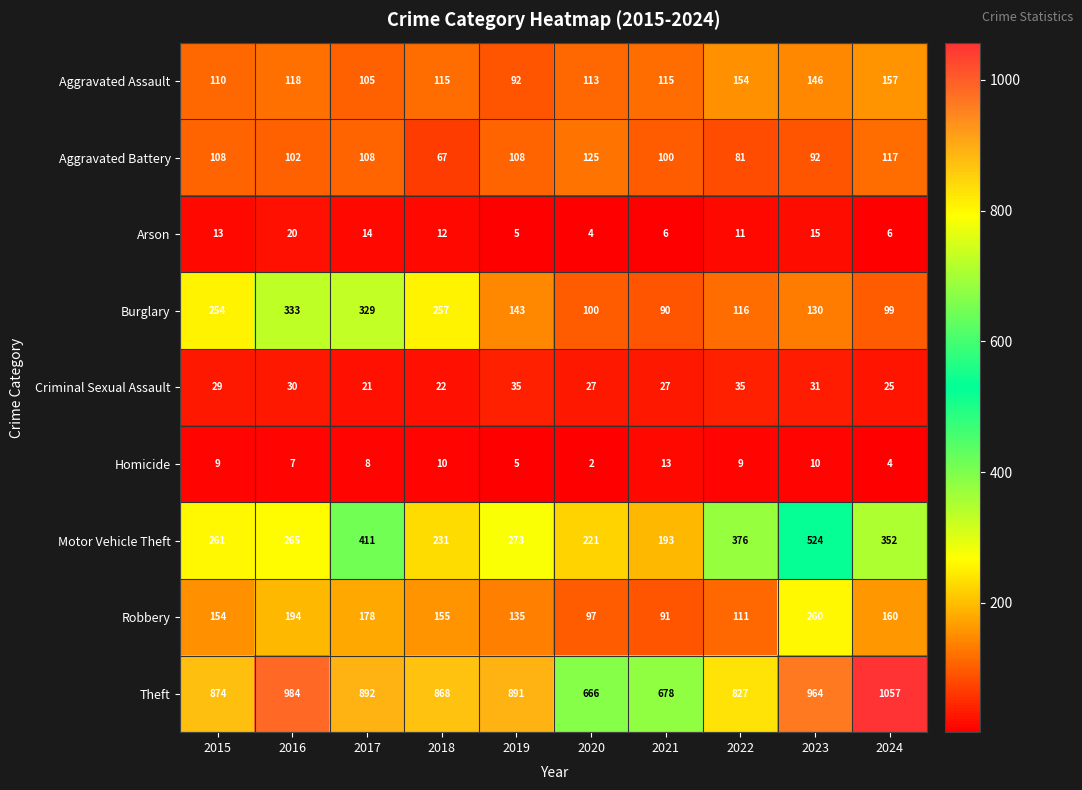

What is the total value across all series at 2020?

1355